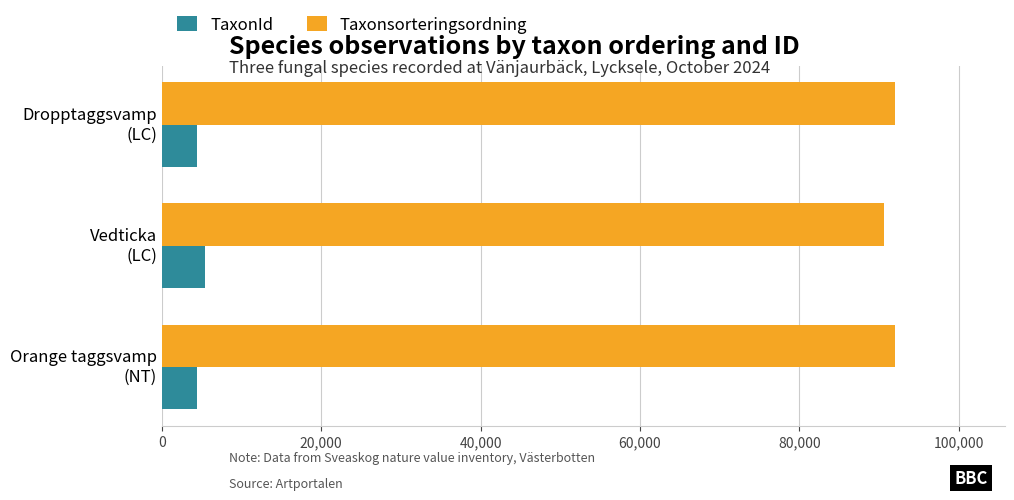

What is the highest value of the TaxonId series?

5447